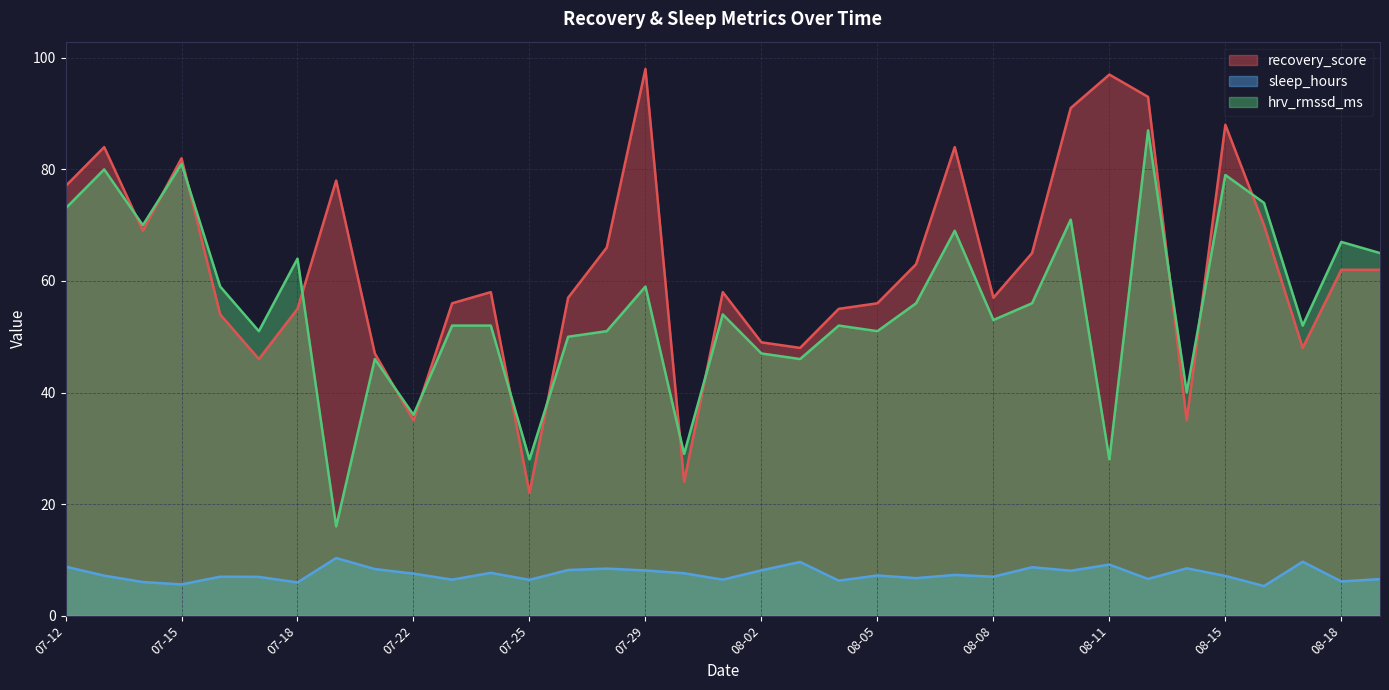

Which series has the largest total across all categories?

recovery_score